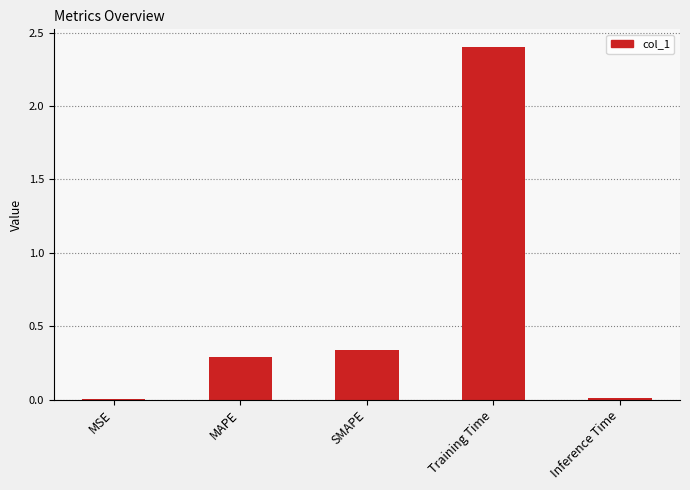

Which has a higher value, Inference Time or SMAPE?

SMAPE